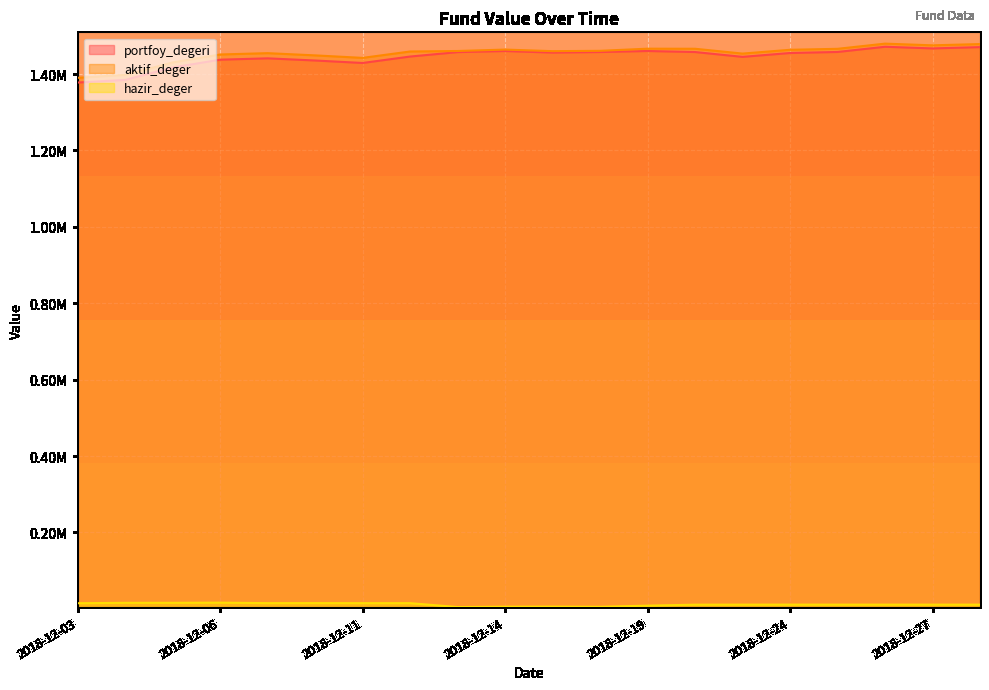

Which series has the widest spread of values?

portfoy_degeri